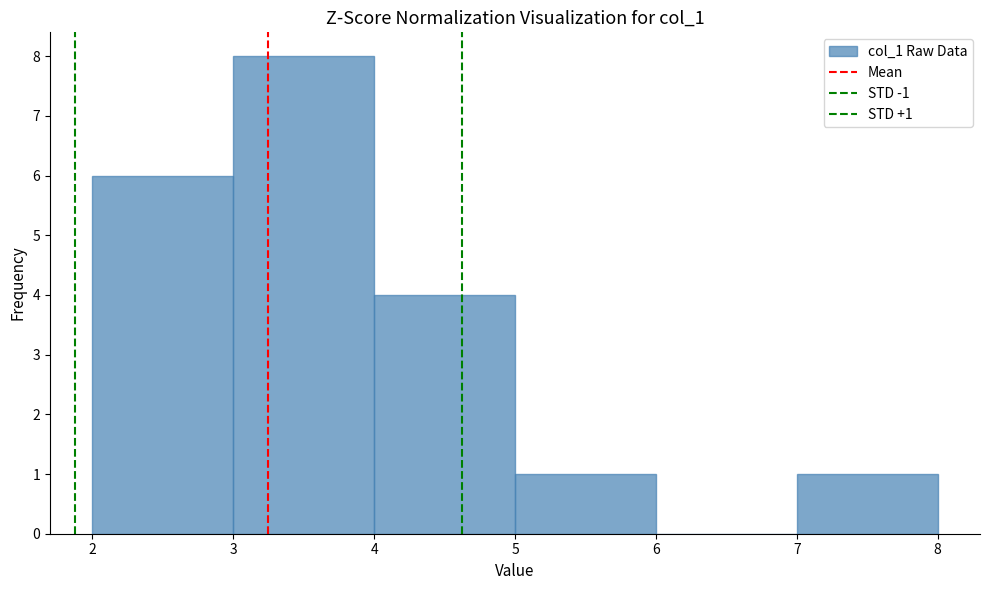

Over which range of the x-axis is the bar tallest?

3 to 4